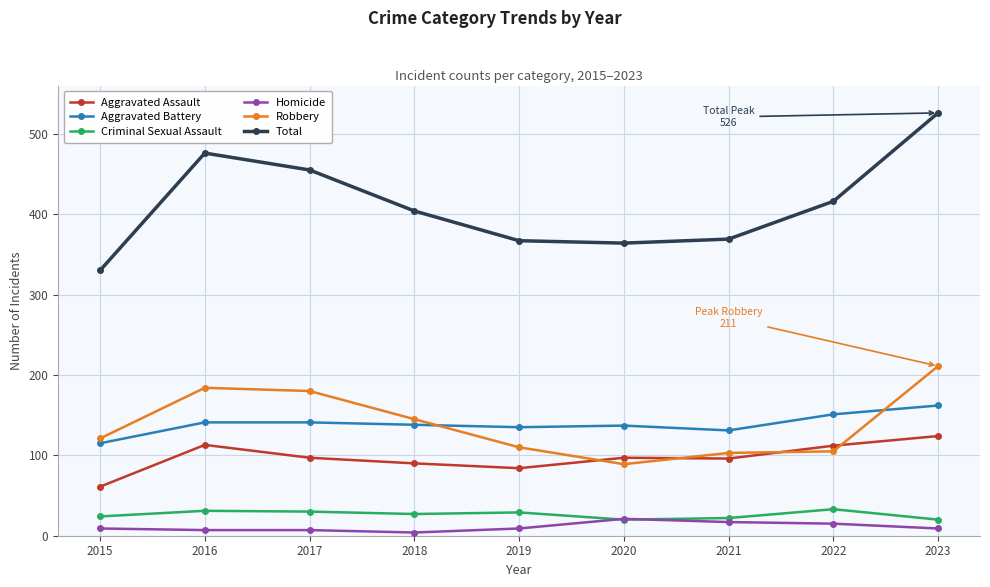

Between 2016 and 2020, which series saw the biggest shift?

Total